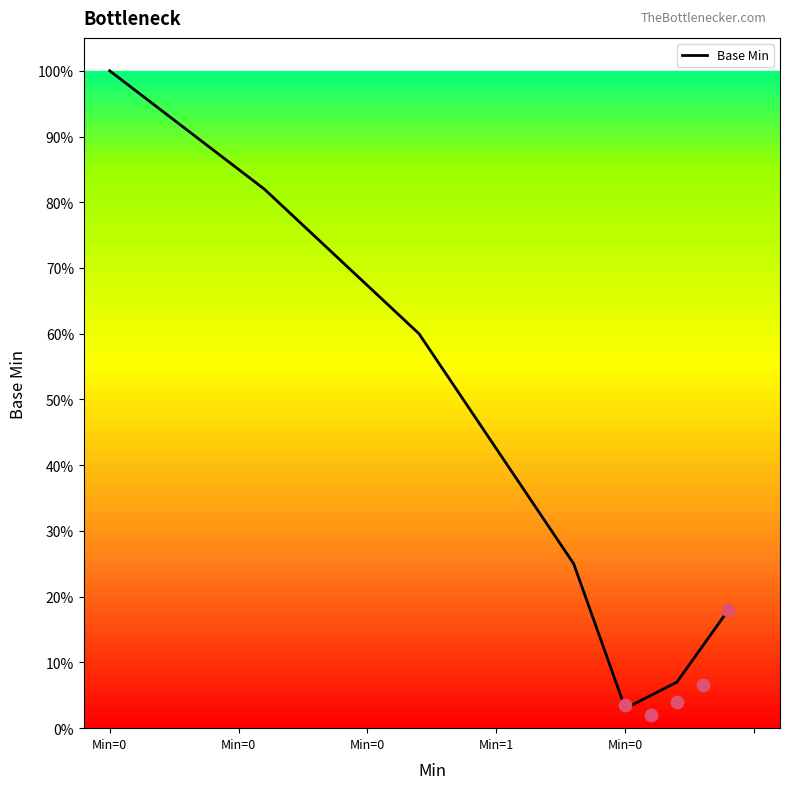

Which has a higher value, Min=0 or Min=0?

Min=0